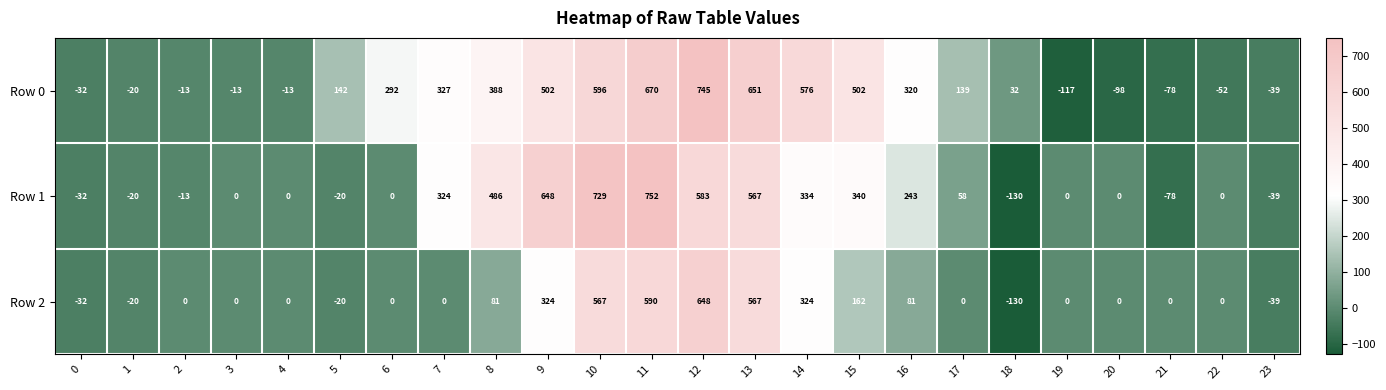

Which series has the largest total across all categories?

Row 0